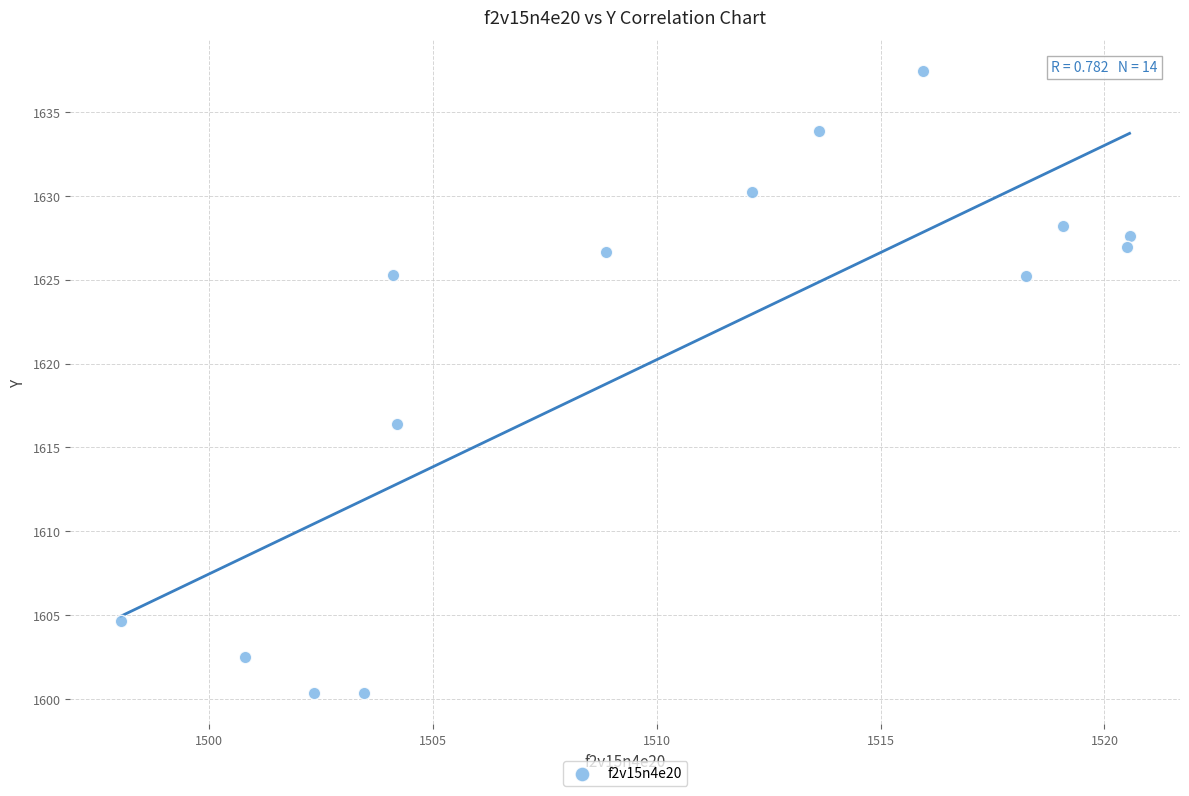

What Y value in the scatter plot is closest to 1618?

1616.4